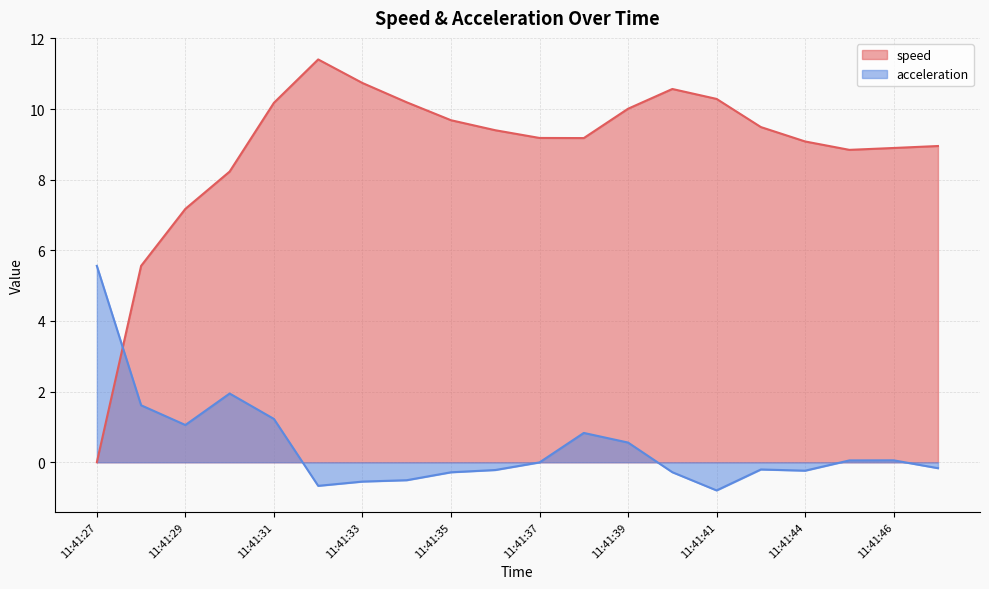

What is the average value of the acceleration series?

0.4